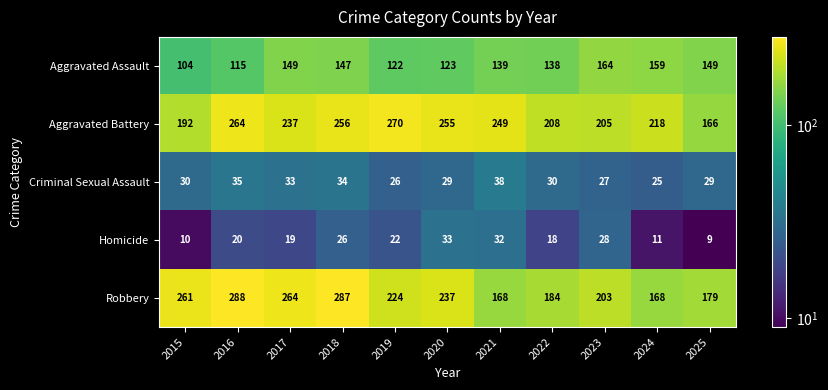

What is the lowest value of the Aggravated Battery series?

166